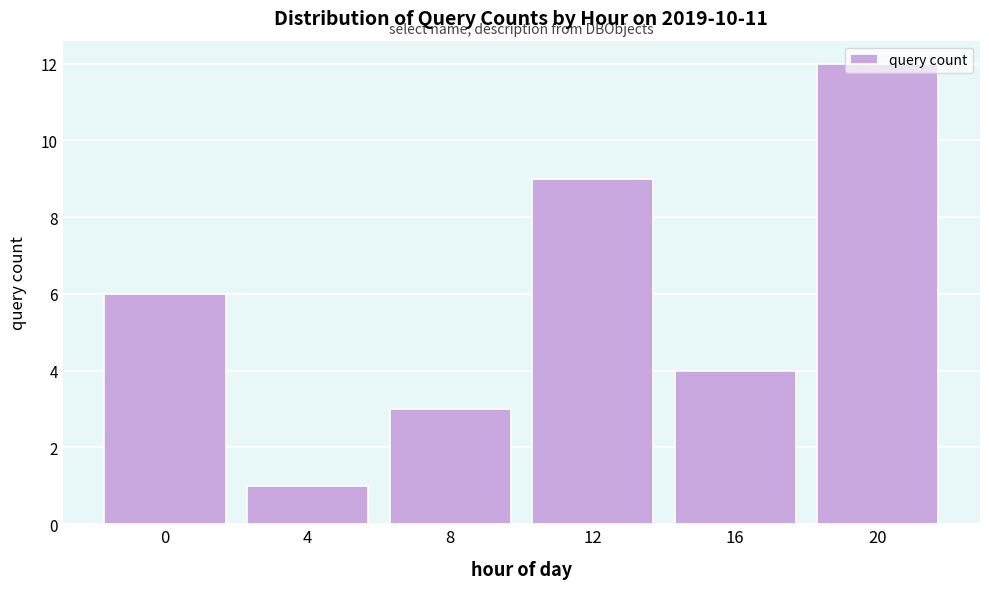

What is the average value?

6